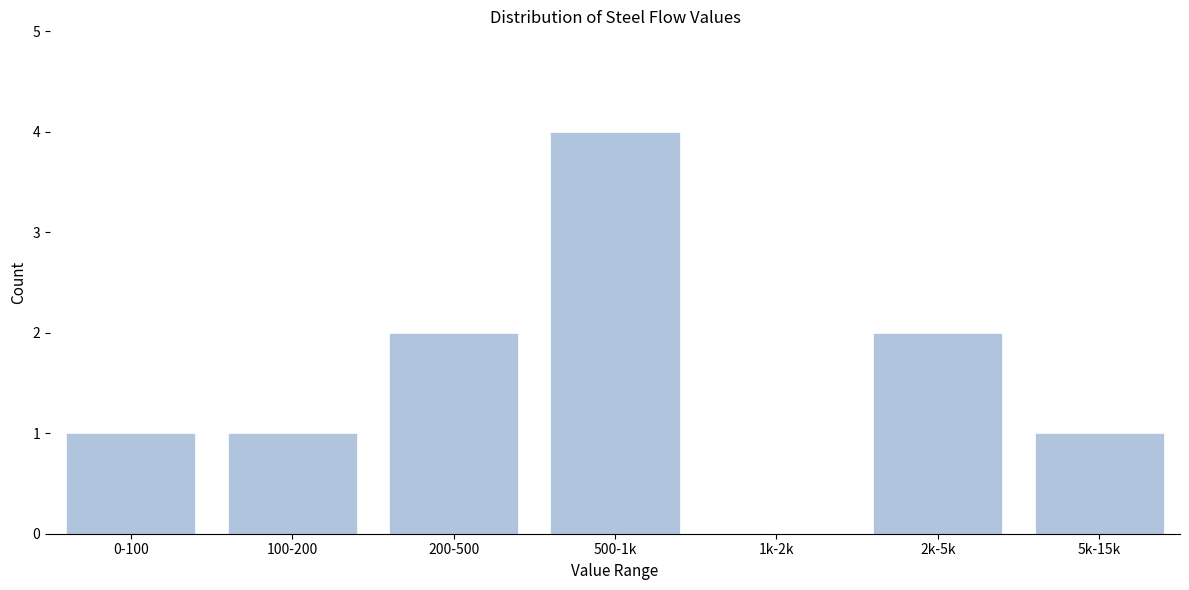

Reading left to right, what are all the values shown in this chart?

0-100=1	100-200=1	200-500=2	500-1k=4	1k-2k=0	2k-5k=2	5k-15k=1